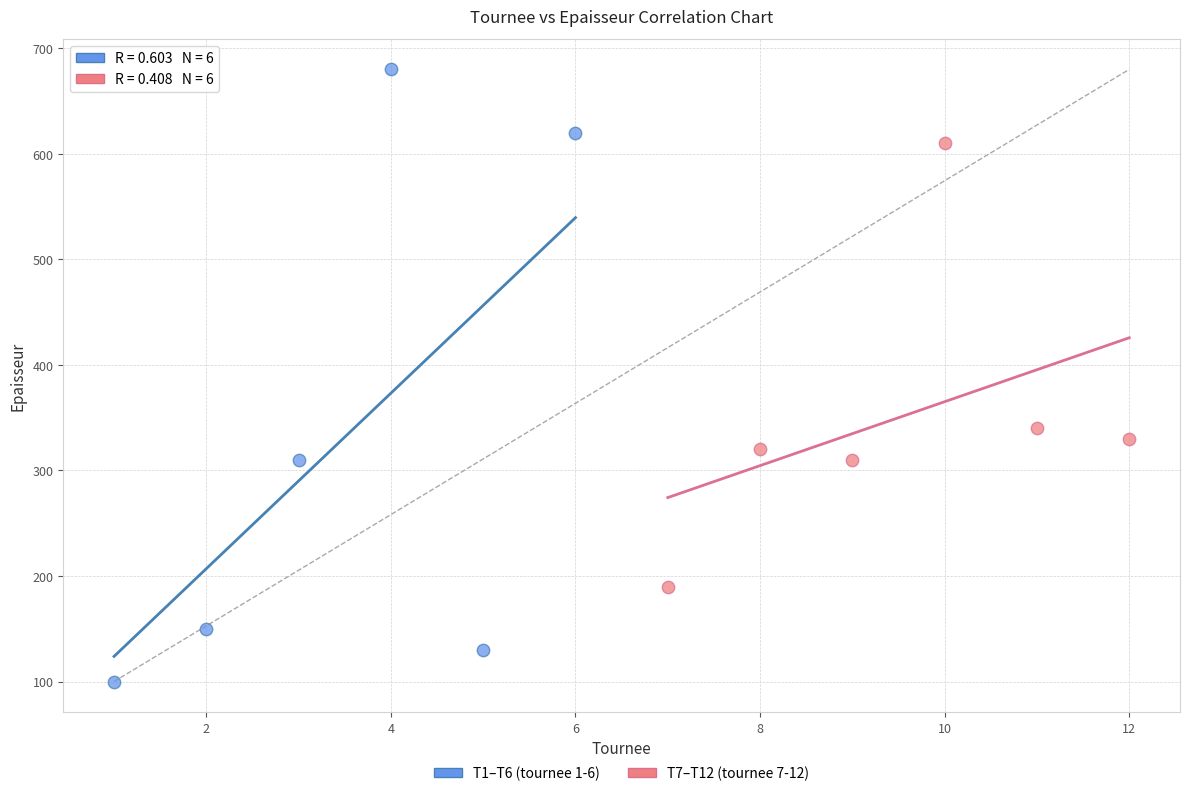

Which series reaches the minimum Y coordinate?

T1–T6 (tournee 1-6)